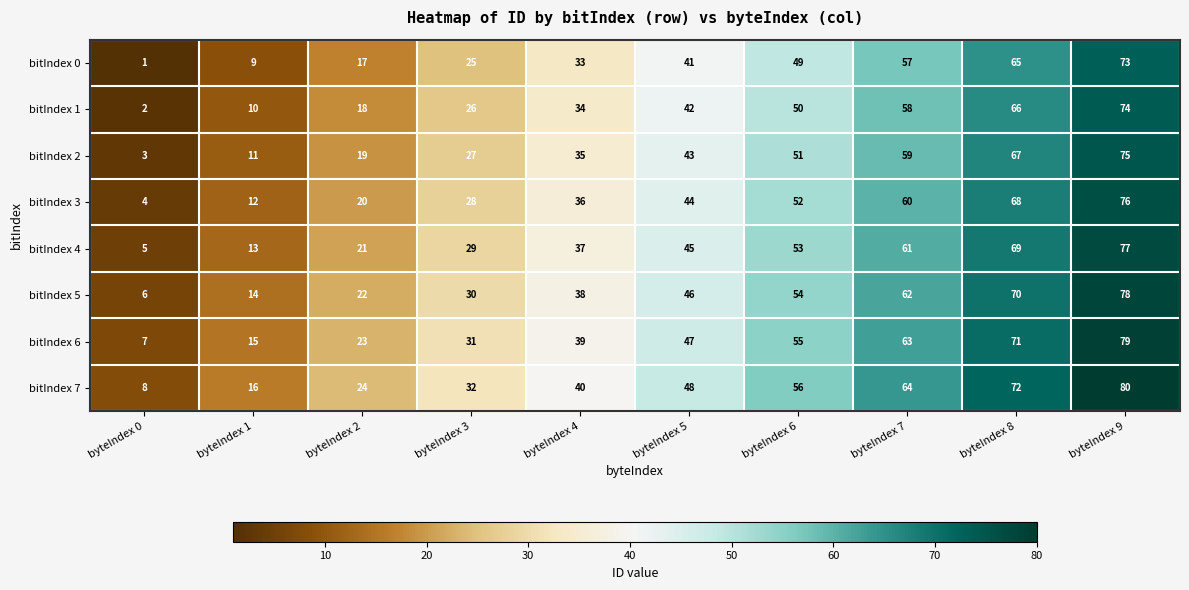

Which category has the highest value across all series?

byteIndex 9